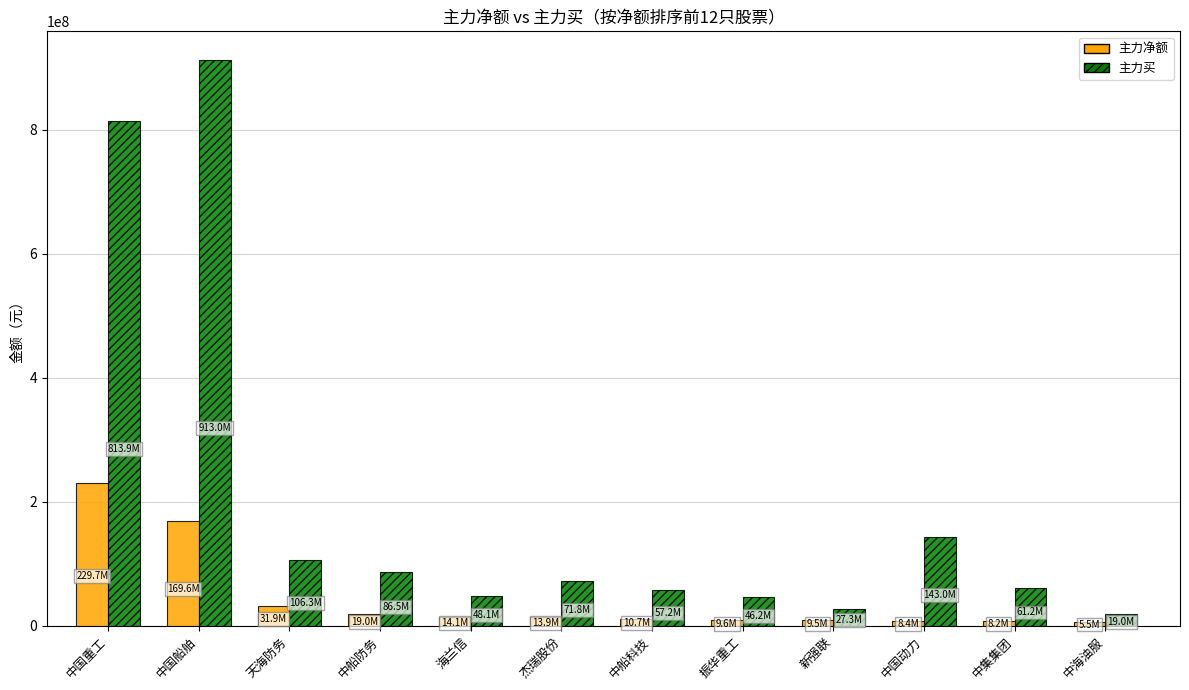

Is the value of 主力买 at 中船防务 greater than the value of 主力净额 at 新强联?

Yes